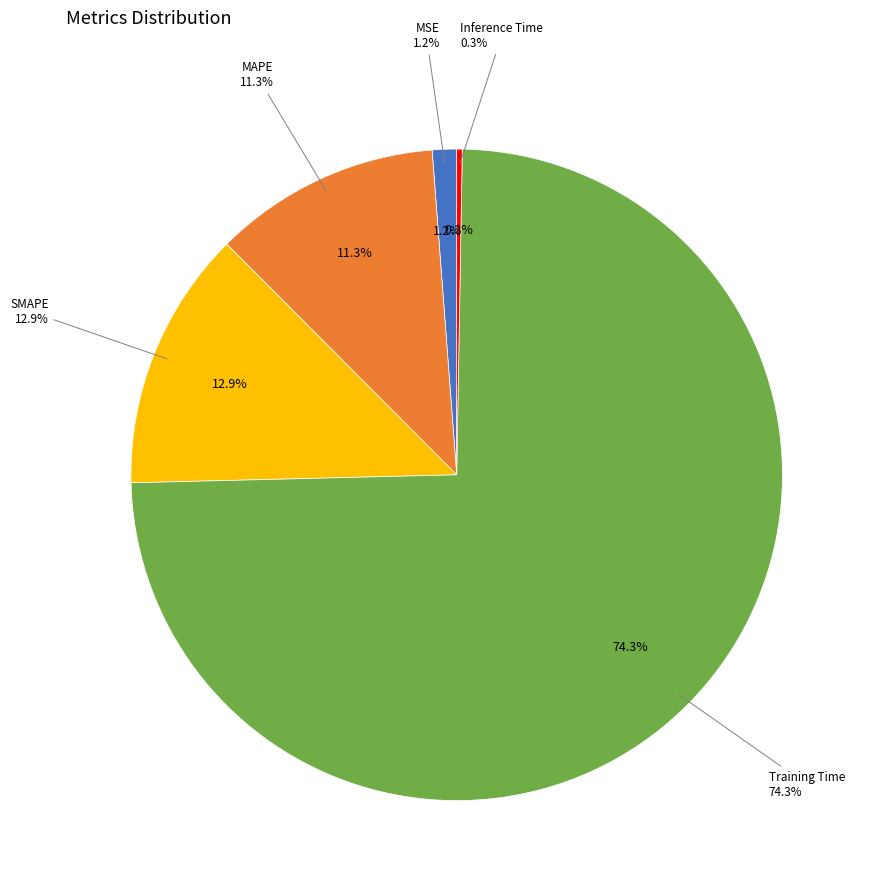

What portion of the pie excludes MAPE?

88.7%